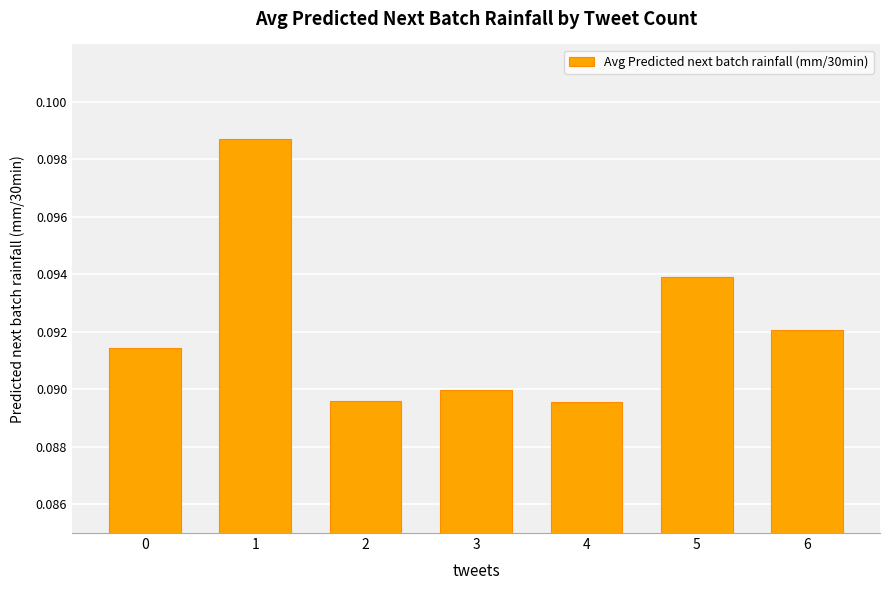

Count the values in the range 0 to 1.

7